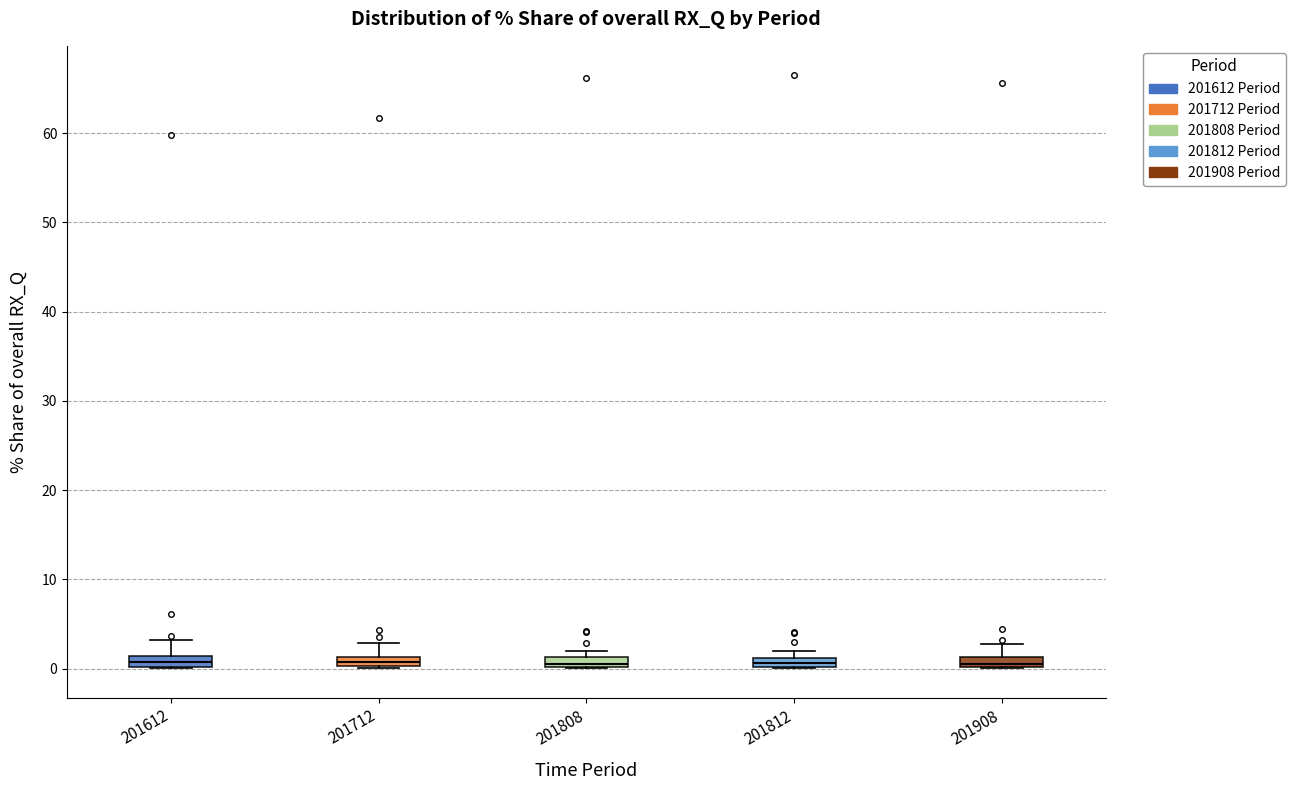

Where is the upper edge of the box at x = 201712 on the y-axis? The values are not printed on the chart, so give them approximately, as read against the axis.

1